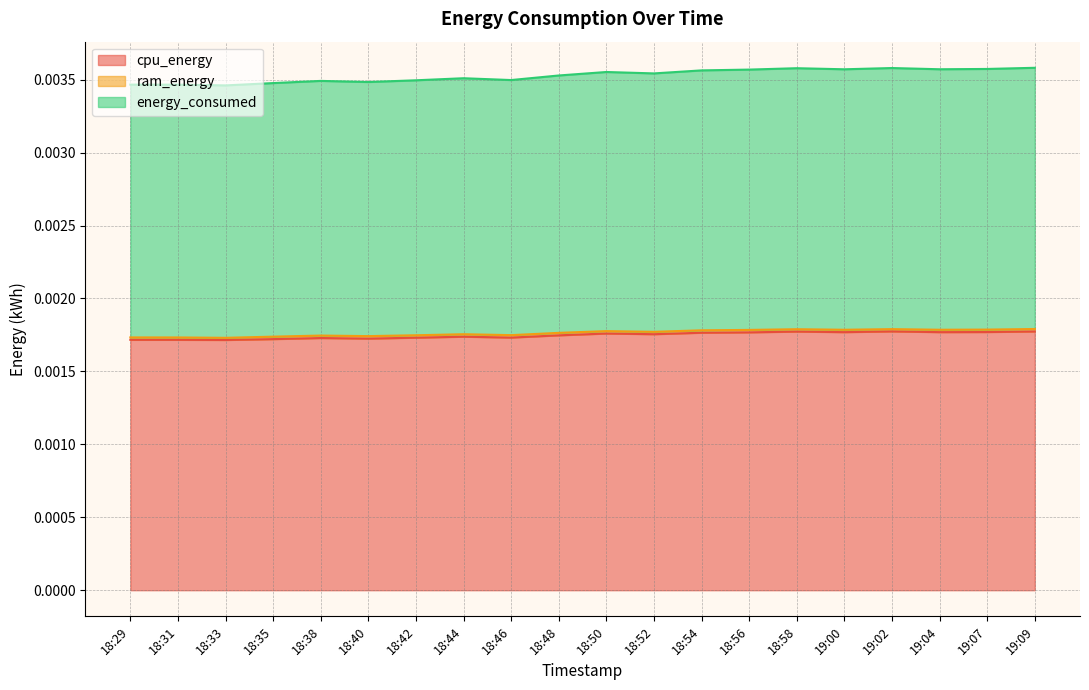

At how many categories does at least one series exceed 0?

20